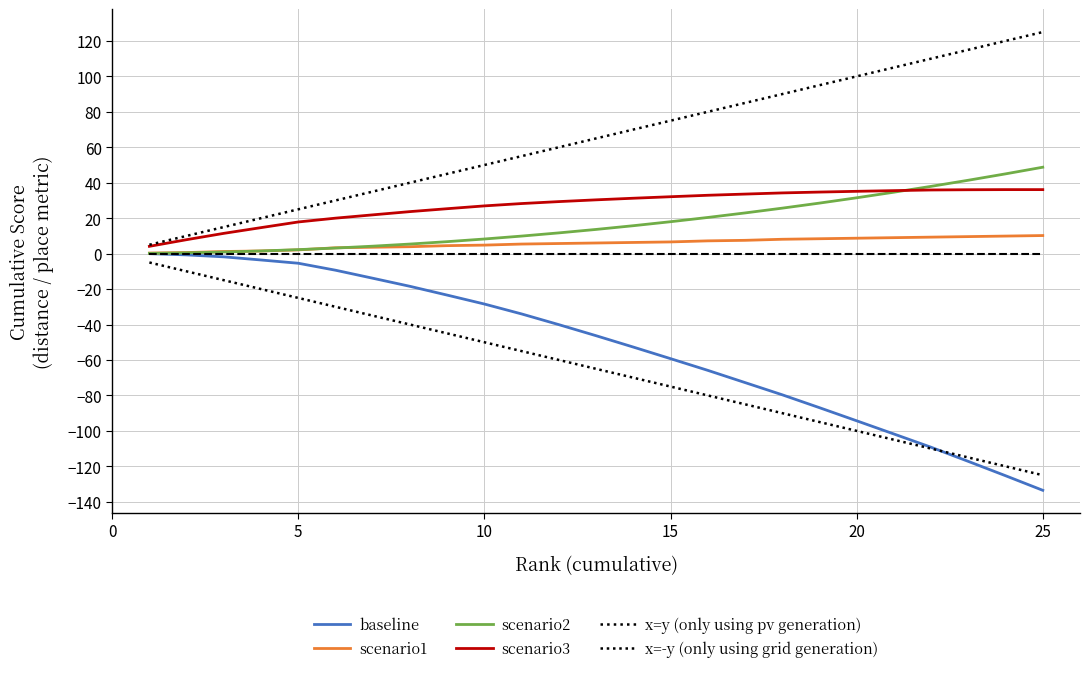

True or false: x=-y (only using grid generation) and x=y (only using pv generation) cross at least once.

False